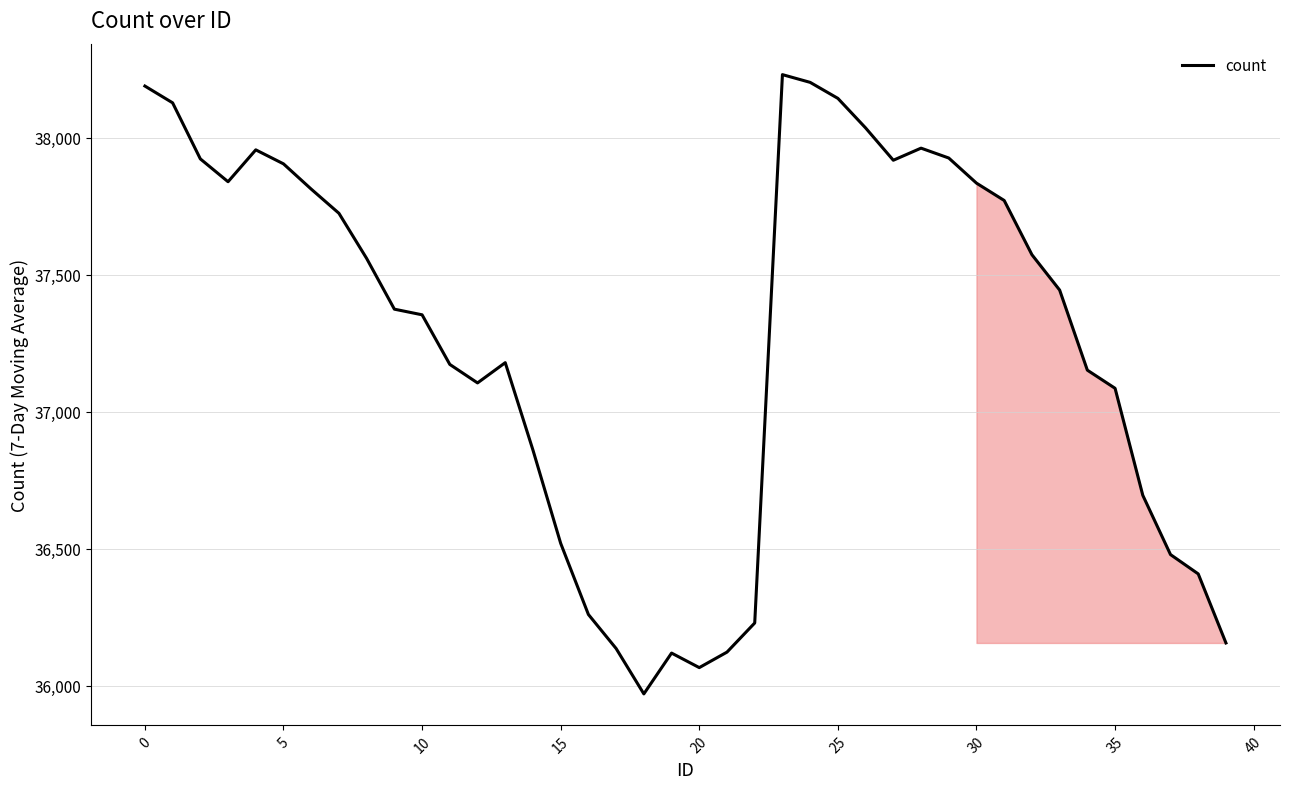

What is the smallest value displayed?

35969.8